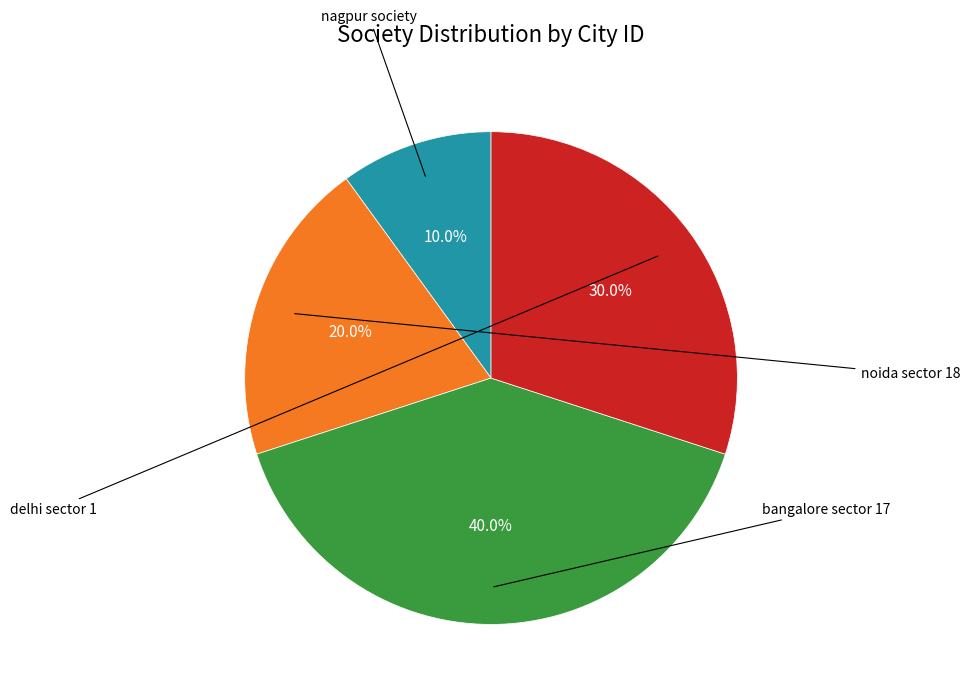

Is there any slice that represents more than half of the pie?

No